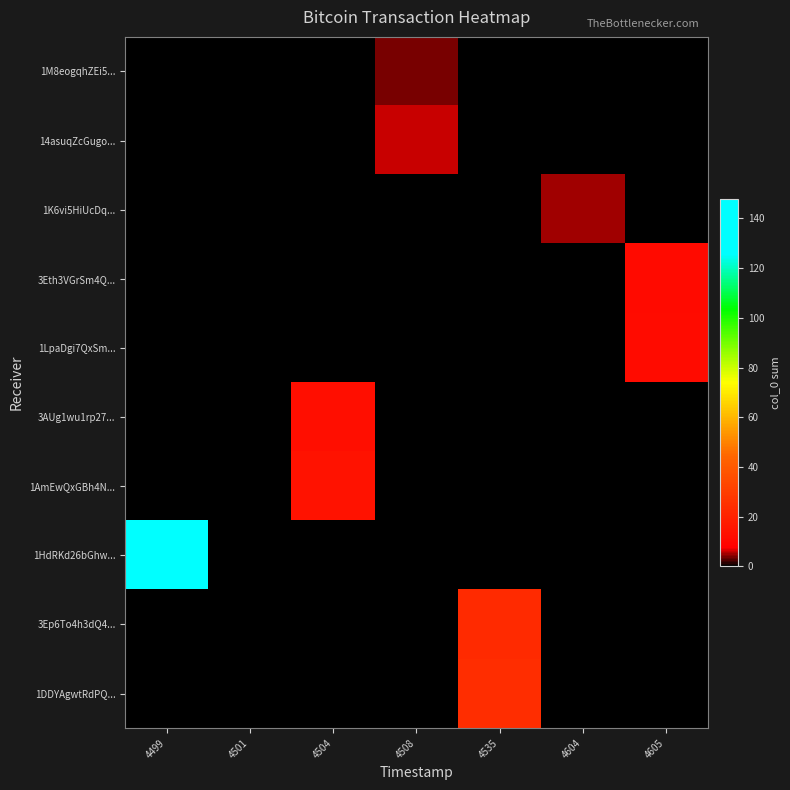

At which category is the sum across all series the highest?

4499